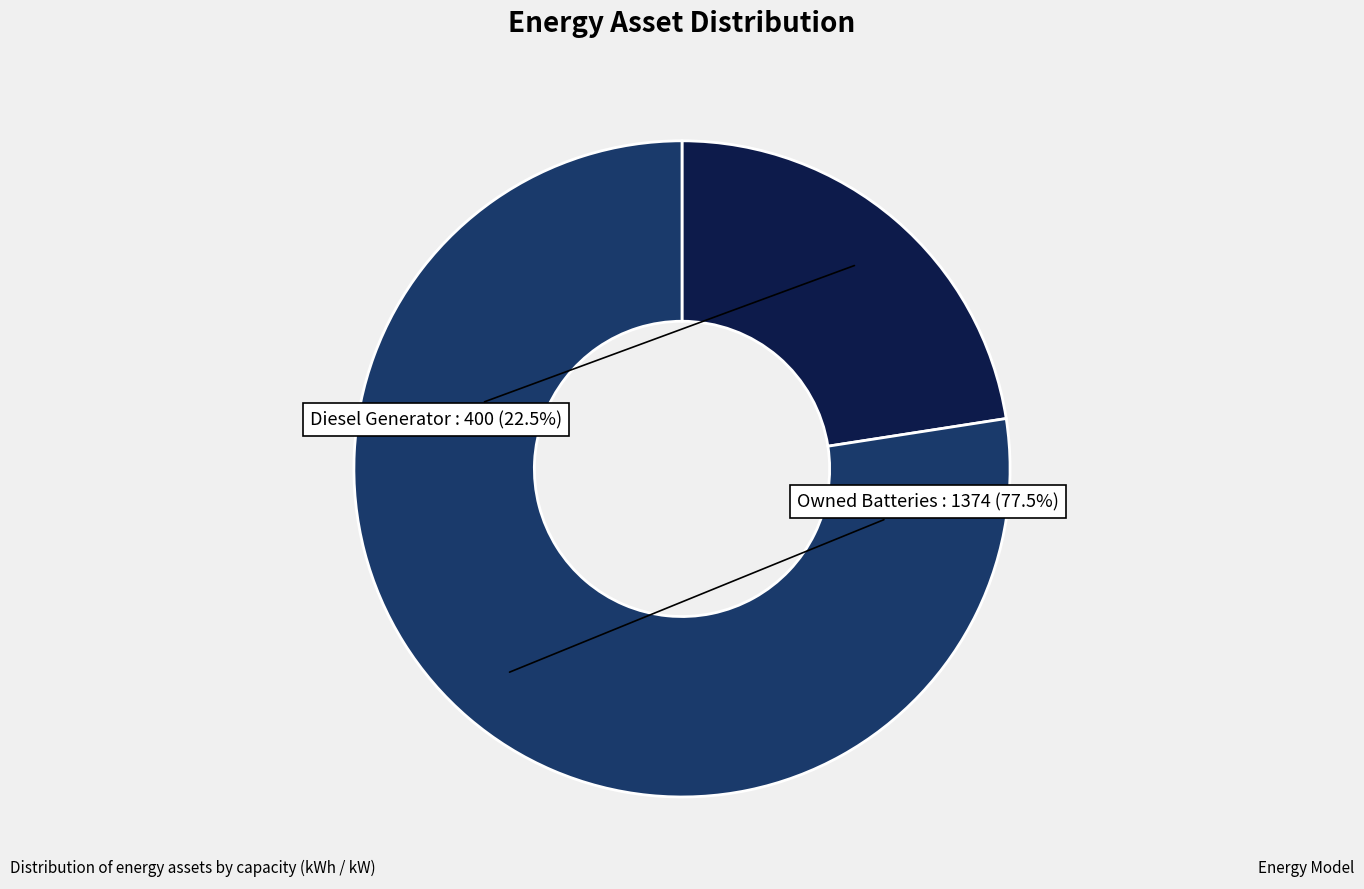

How many slices are in this pie chart?

2